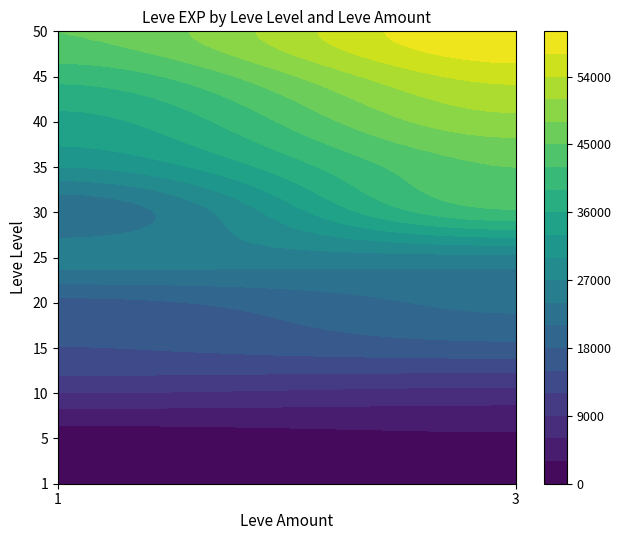

The value at 45_1 is 40000. True or false?

True